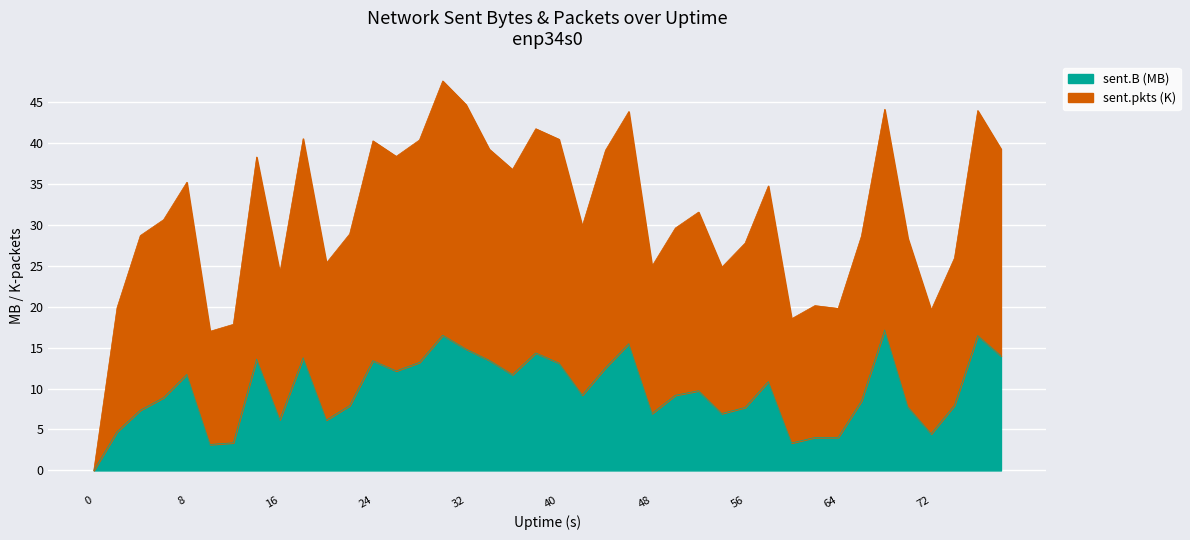

Does the chart display data point markers on the line(s)?

No